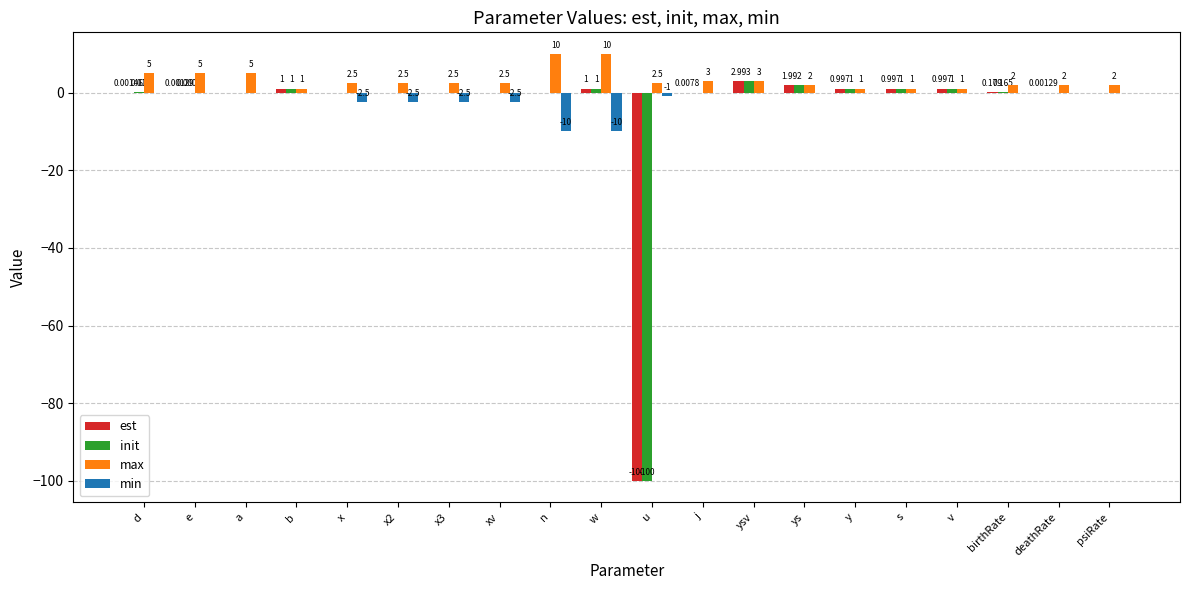

What value does the max series have at birthRate?

2.0